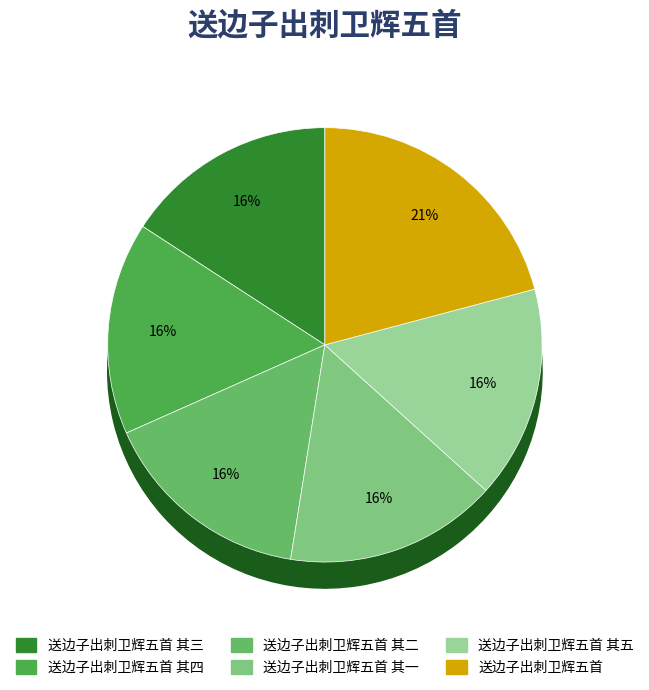

Is there any slice that represents more than half of the pie?

No